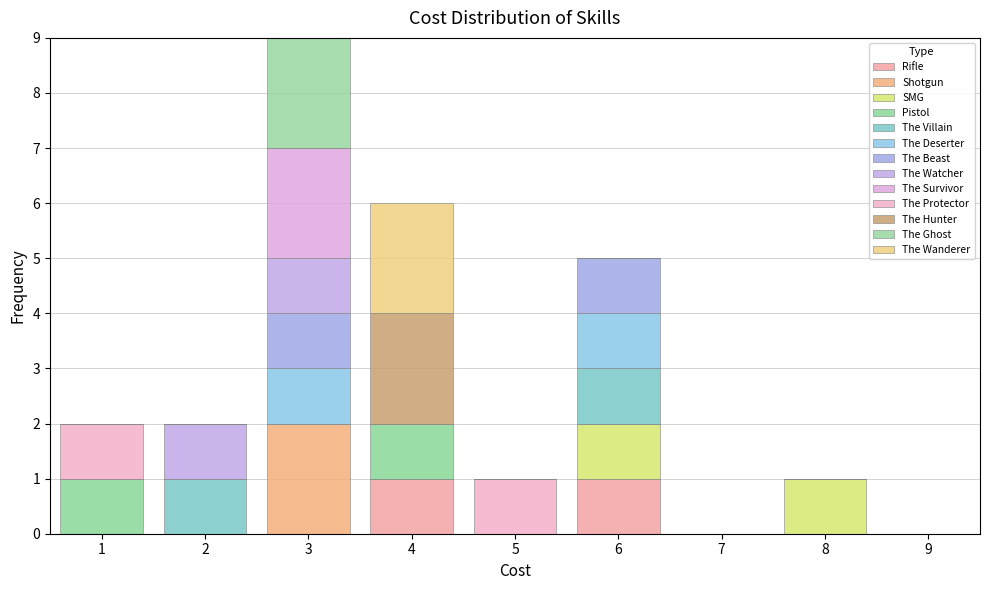

Which range on the x-axis has the tallest stacked bar (by total height)?

2.5 to 3.5